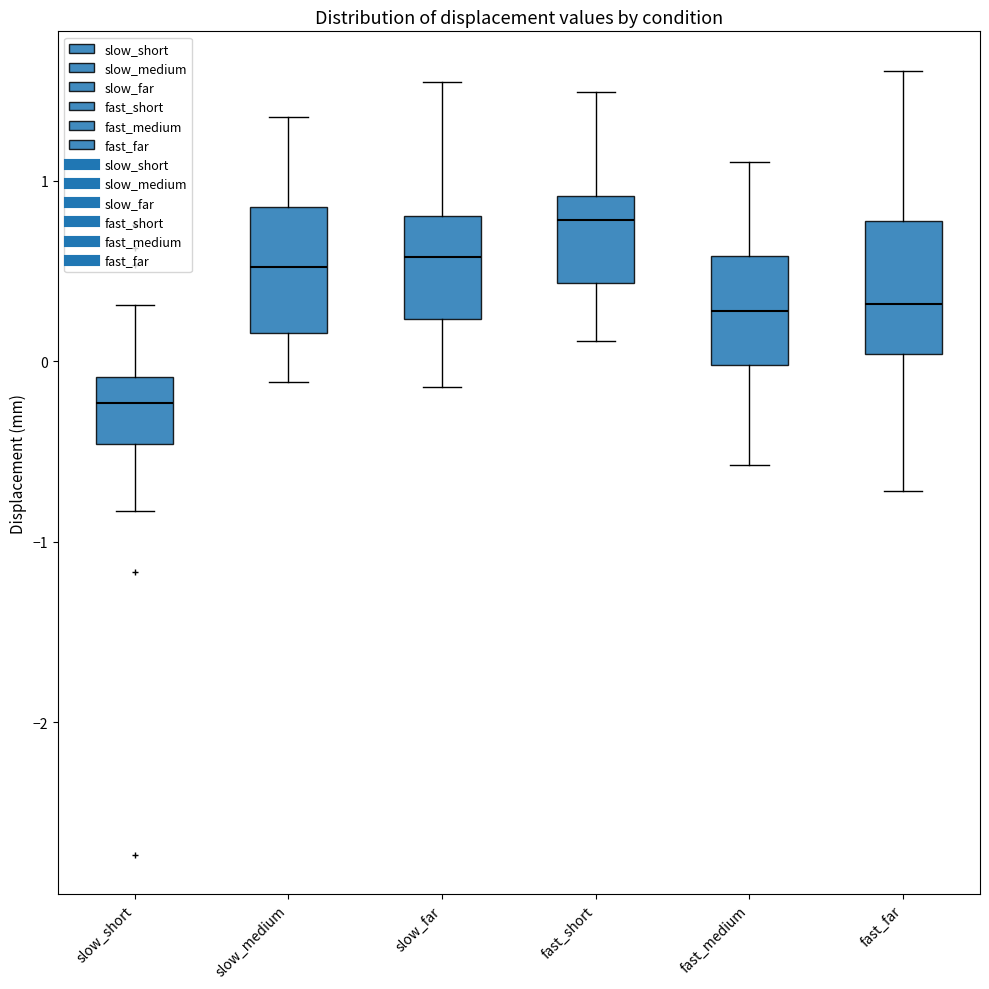

Where is the upper edge of the box for slow_far on the y-axis? The values are not printed on the chart, so give them approximately, as read against the axis.

0.8